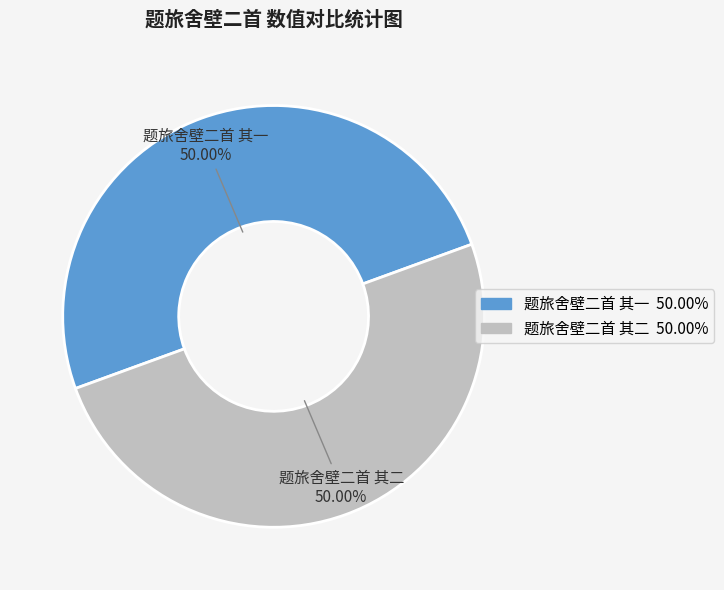

Approximately how many times larger is the value at 题旅舍壁二首 其一 compared to 题旅舍壁二首 其二?

1.0